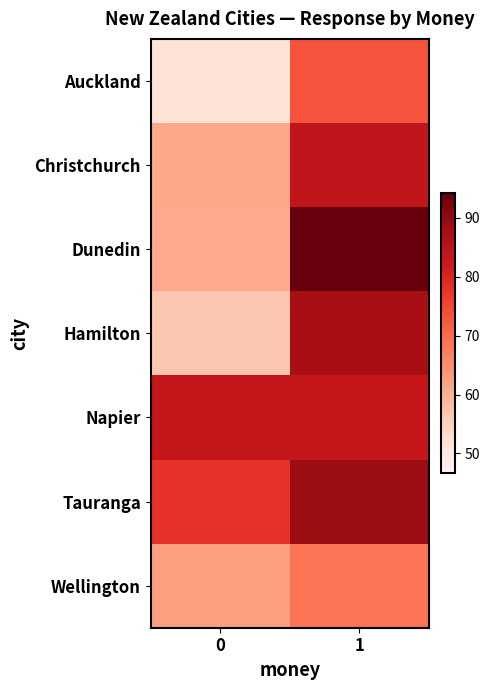

Which category has the highest value across all series?

1